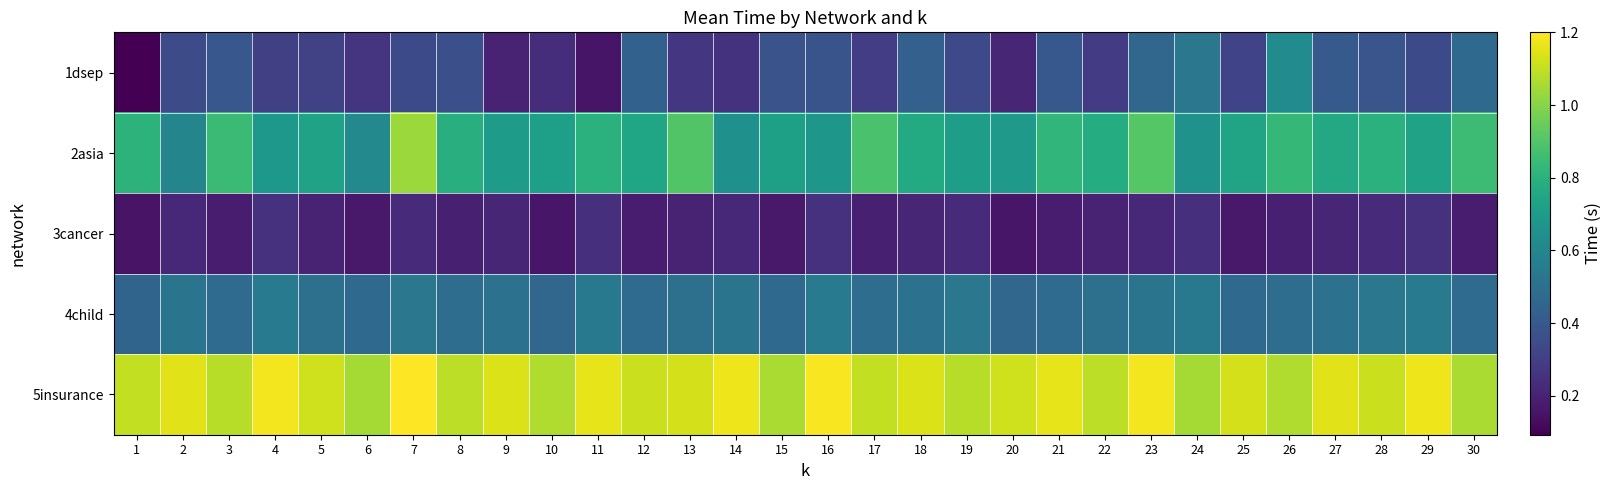

Which series has the widest spread of values?

1dsep